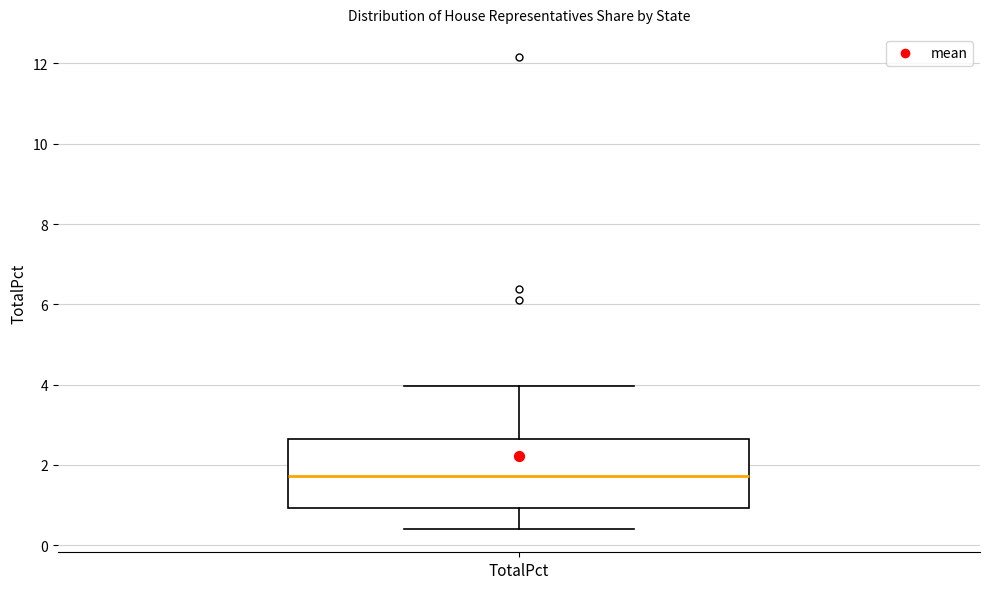

Read this box plot against the y-axis: the position of the median line, the range covered by the box, and the ends of both whiskers. The values are not printed on the chart, so give them approximately, as read against the axis.

median 1.8, box 1.0 to 2.6, whiskers 0.4 to 4.0